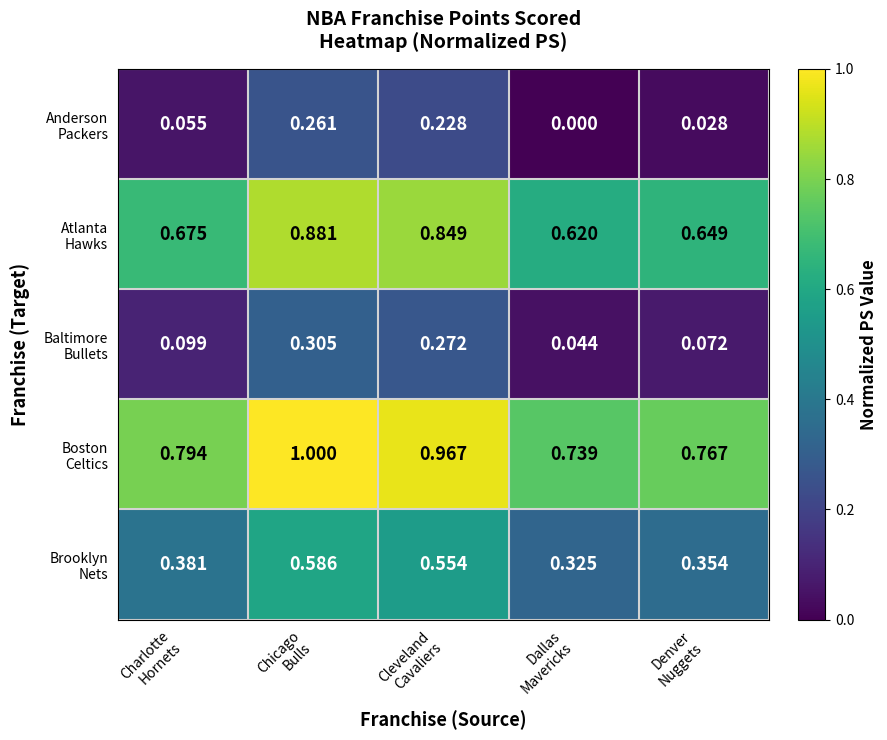

What is the greatest value displayed?

1.0